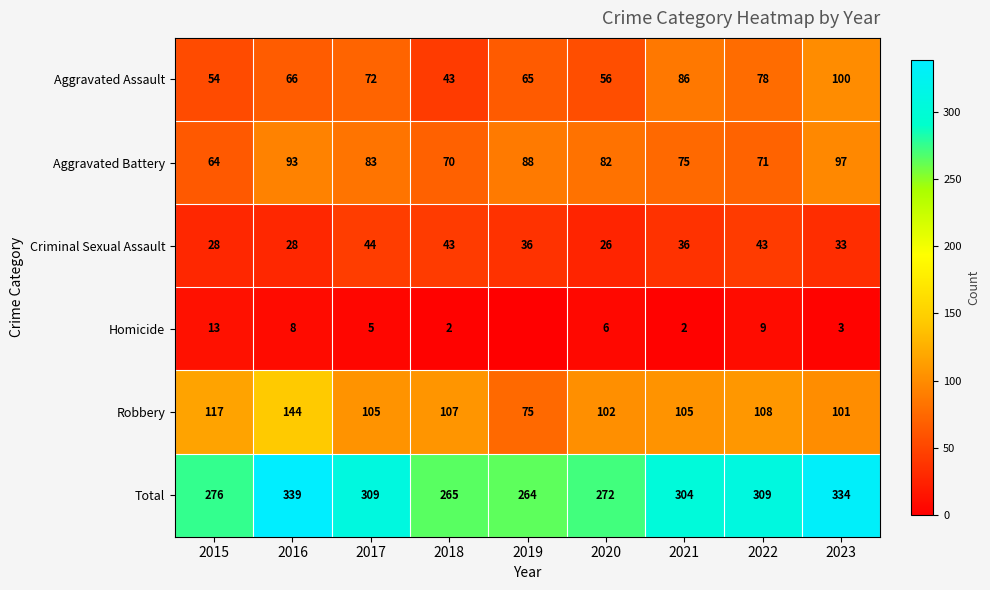

What is the average value of the Total series?

297